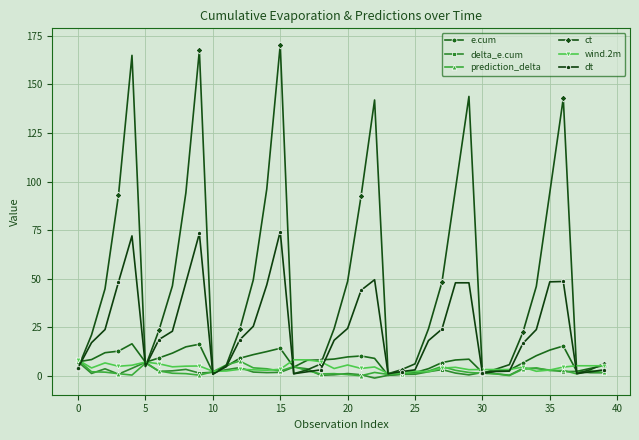

What is the value of the wind.2m point at the 34th from the left?

4.4